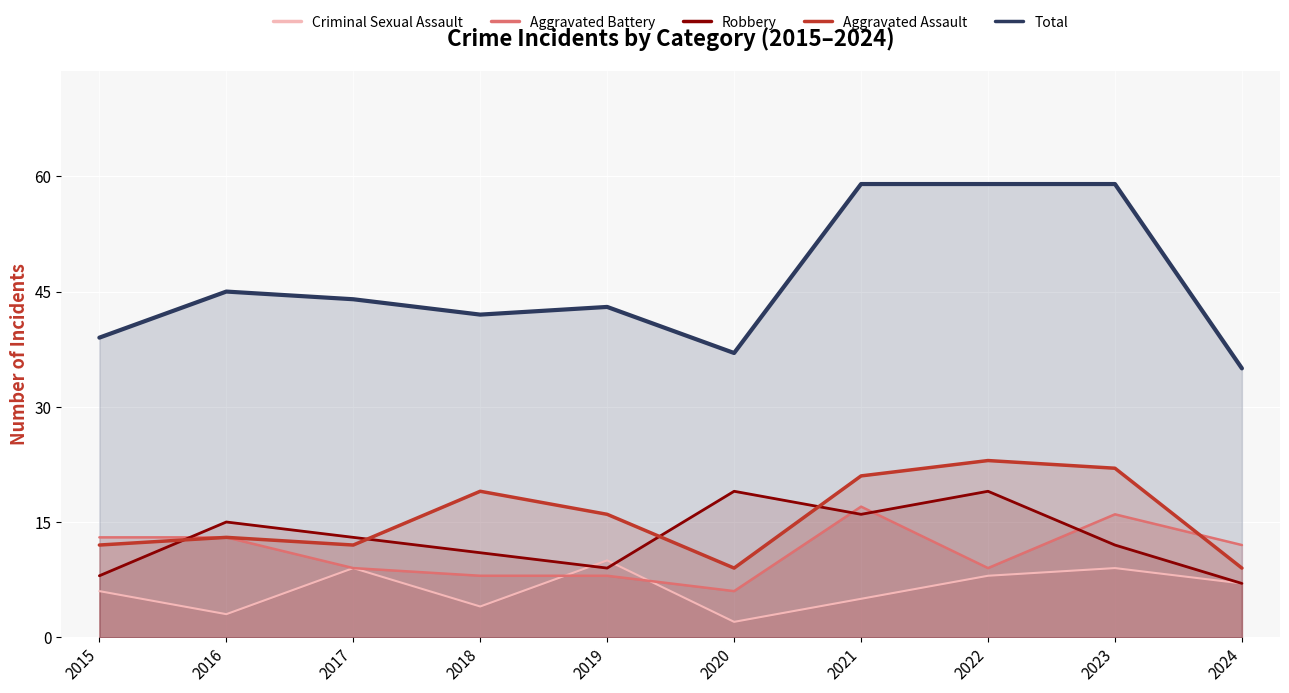

At which category does the chart reach its peak across all series?

2021